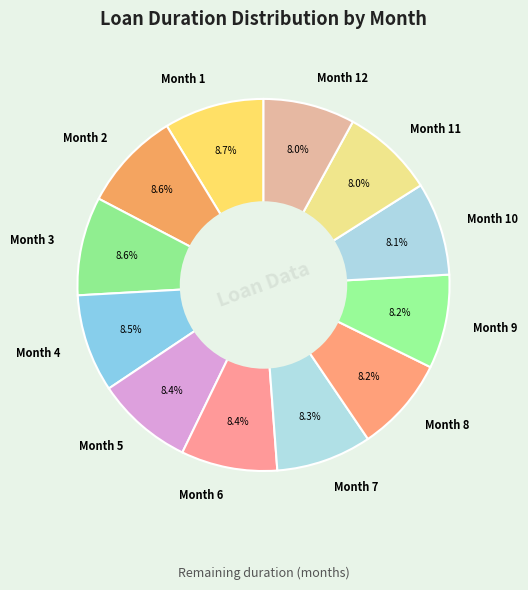

Does any single category account for the majority?

No